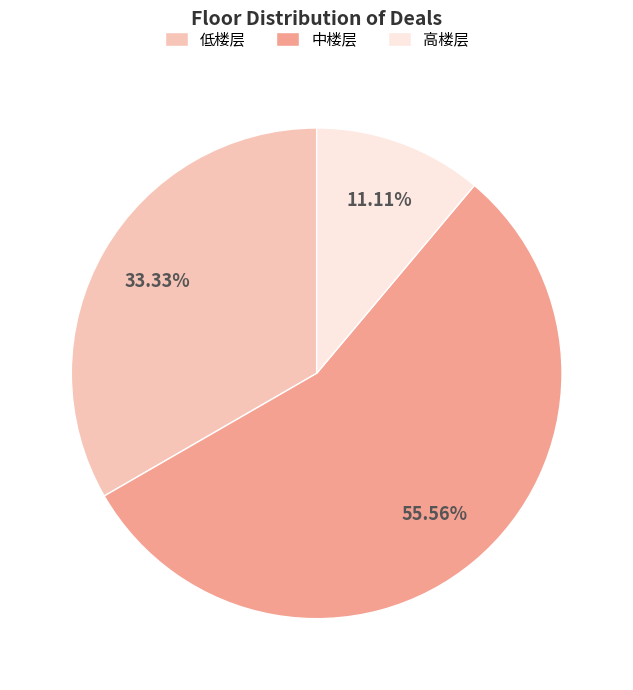

Which slice is the largest?

中楼层